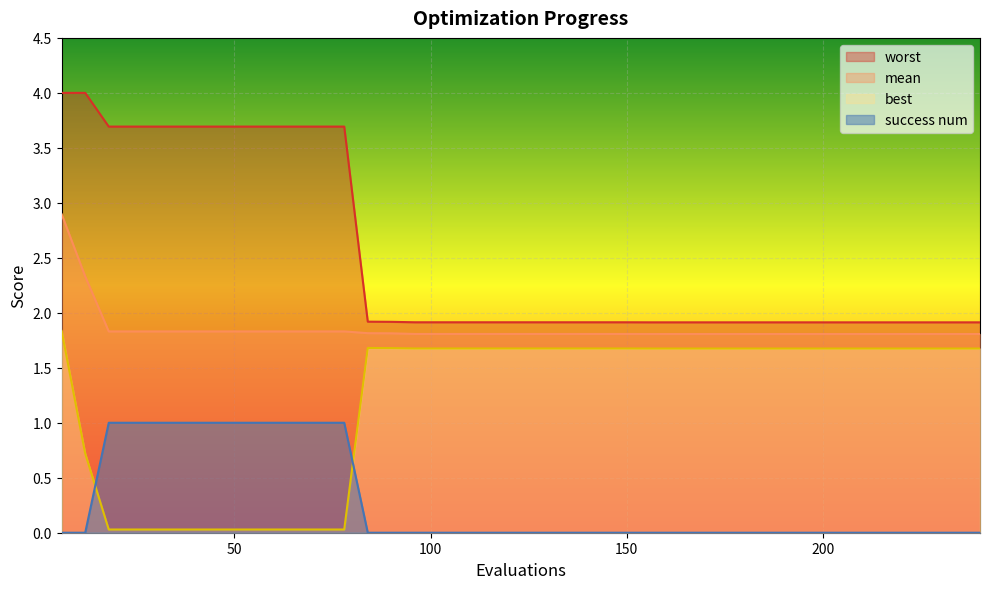

Between 54 and 192, which series saw the biggest shift?

worst